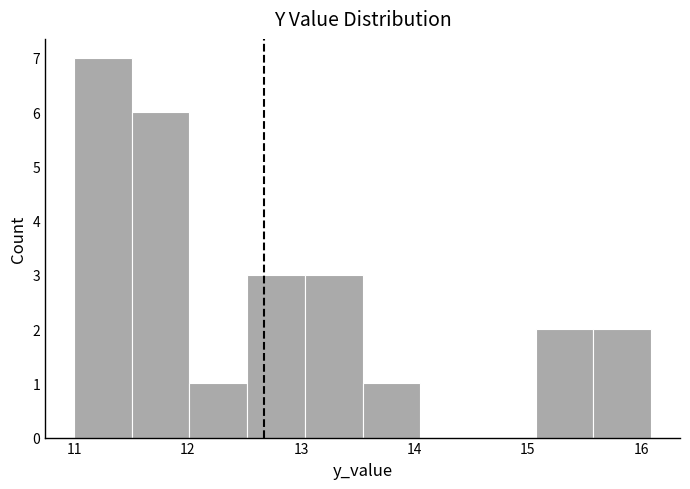

Reading left to right, transcribe this chart: for each bar, give the range it covers on the x-axis and its height. Neither the bar edges nor the heights are printed on the chart, so give them approximately, as read against the axes.

11.0 to 11.5: 7
11.5 to 12.0: 6
12.0 to 12.5: 1
12.5 to 13.0: 3
13.0 to 13.5: 3
13.5 to 14.1: 1
14.1 to 14.6: 0
14.6 to 15.1: 0
15.1 to 15.6: 2
15.6 to 16.1: 2